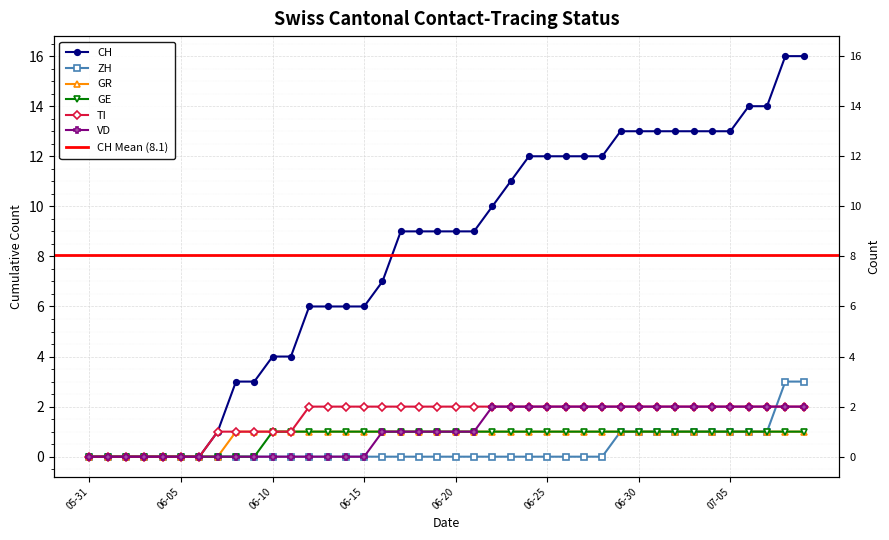

True or false: CH and GE cross at least once.

False